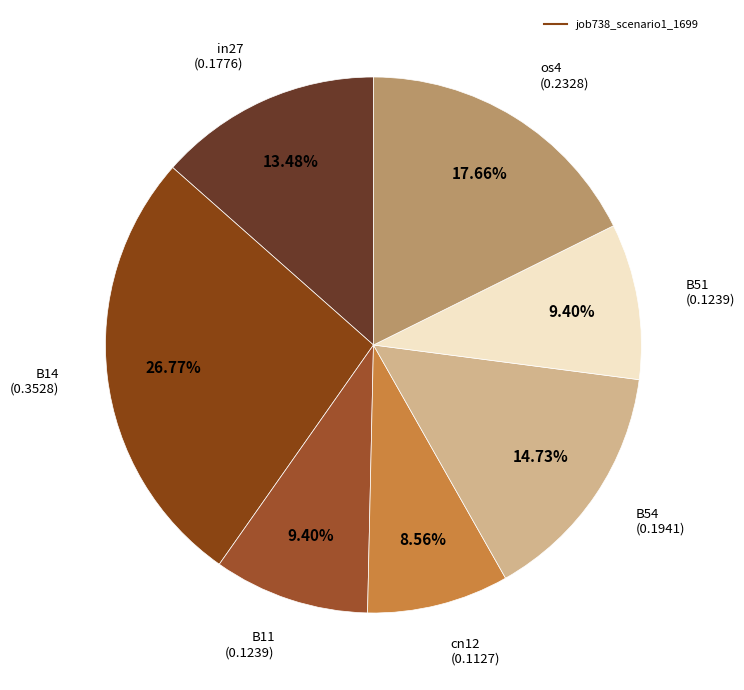

How many segments does this pie chart have?

7